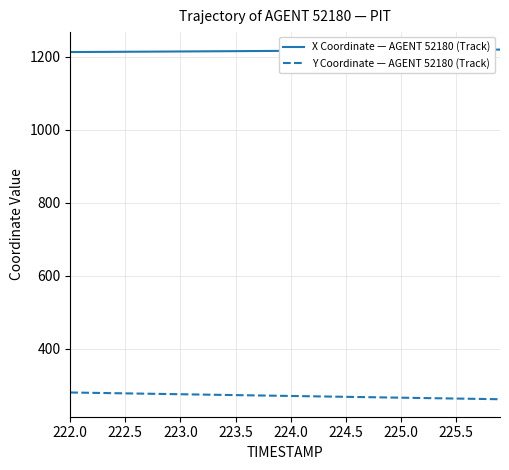

Which series has the largest total across all categories?

X Coordinate — AGENT 52180 (Track)